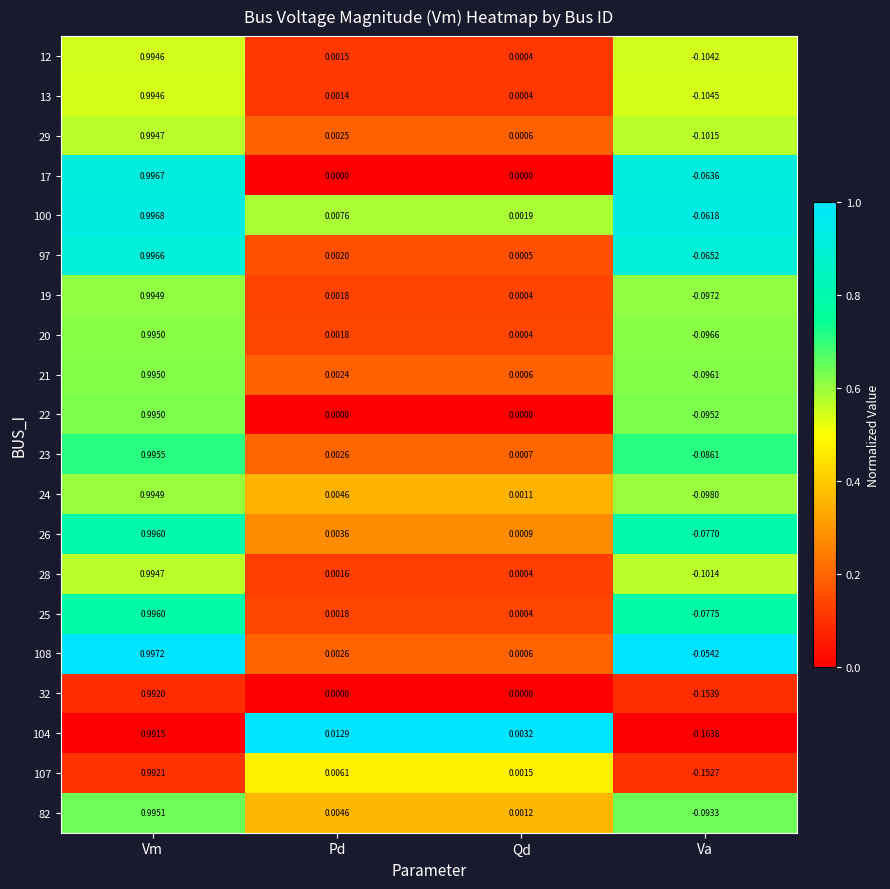

At how many categories does at least one series exceed 0?

3